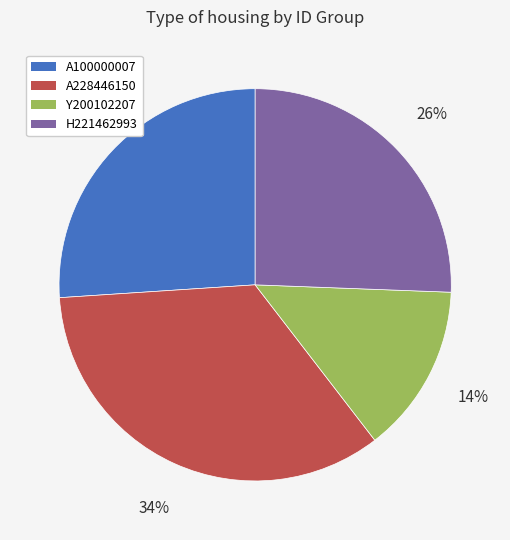

Does Y200102207 represent more than half of the total?

No